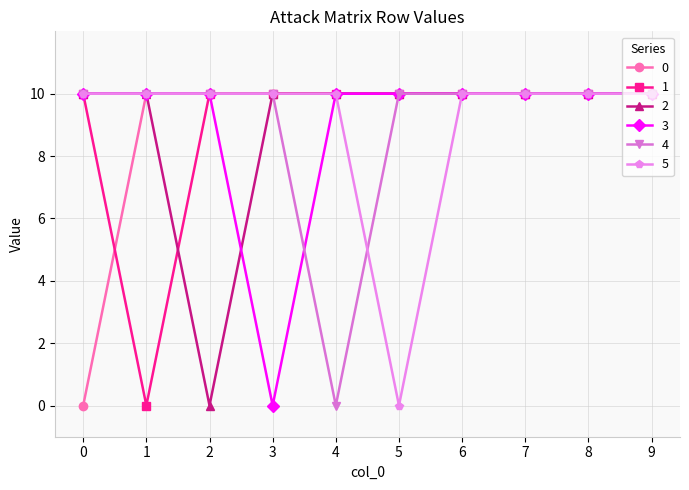

The 4 series shows 4 at 0. True or false?

False